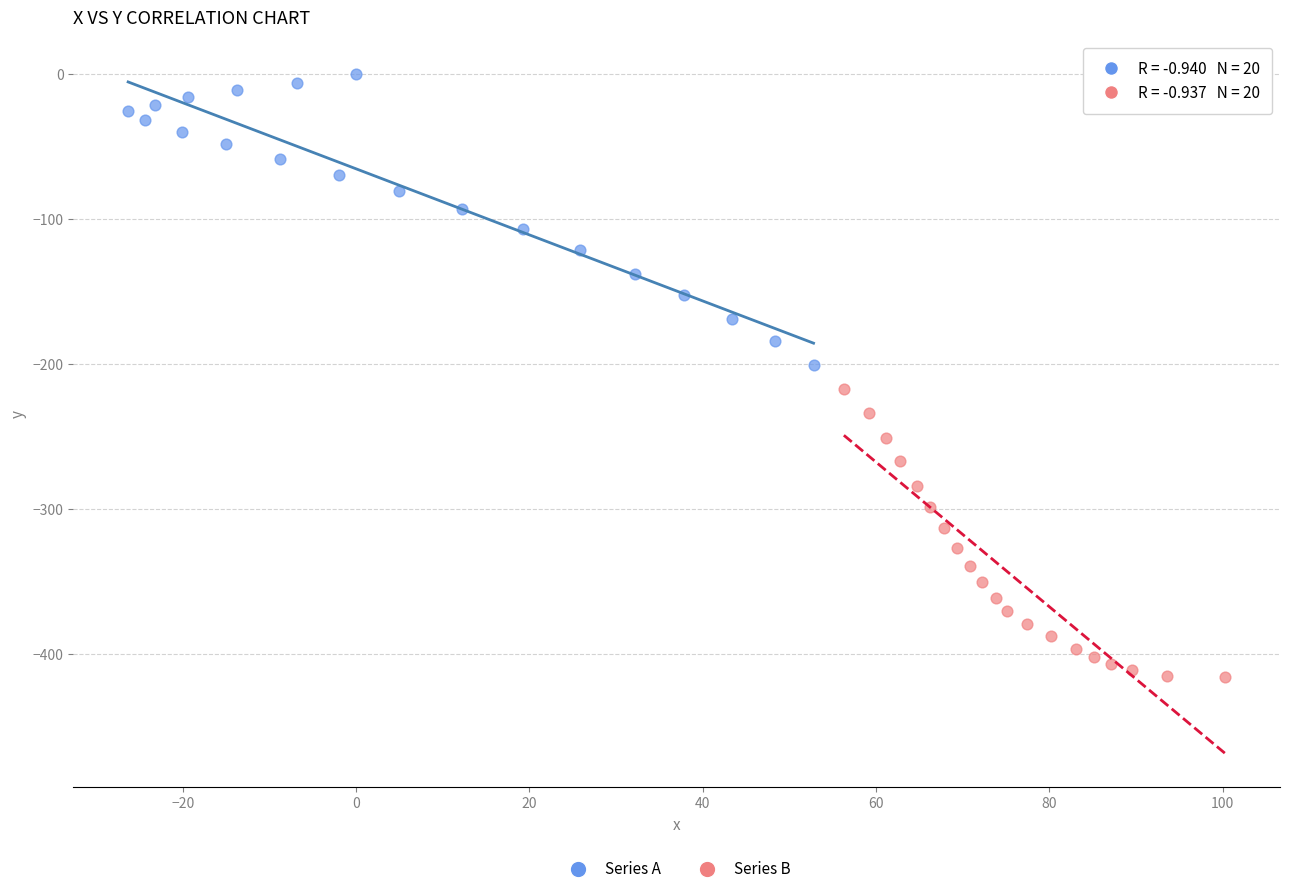

Which series reaches the maximum Y coordinate?

Series A